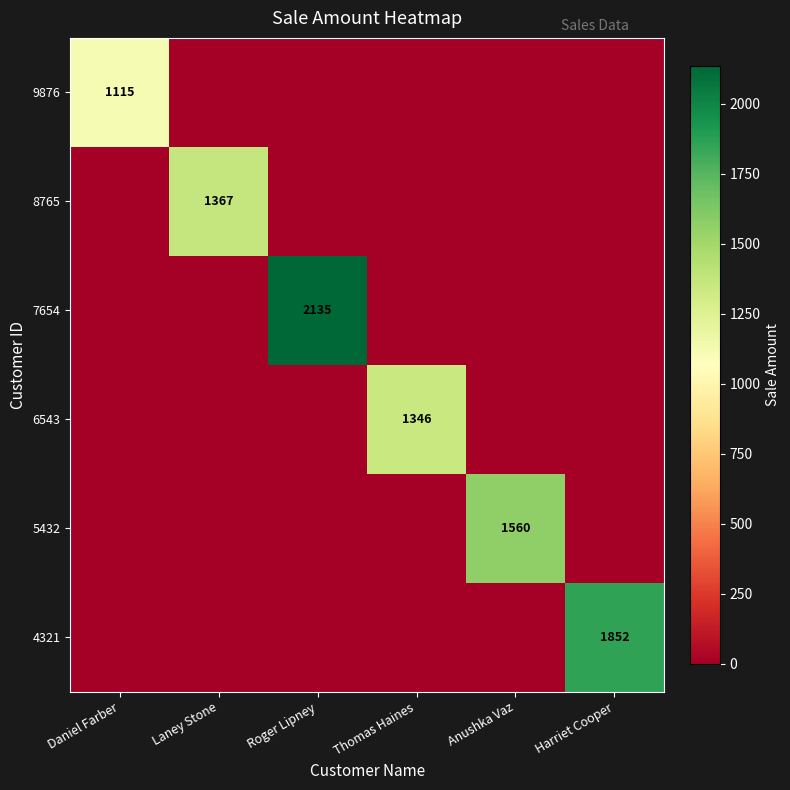

What is the total value across all series at Roger Lipney?

2135